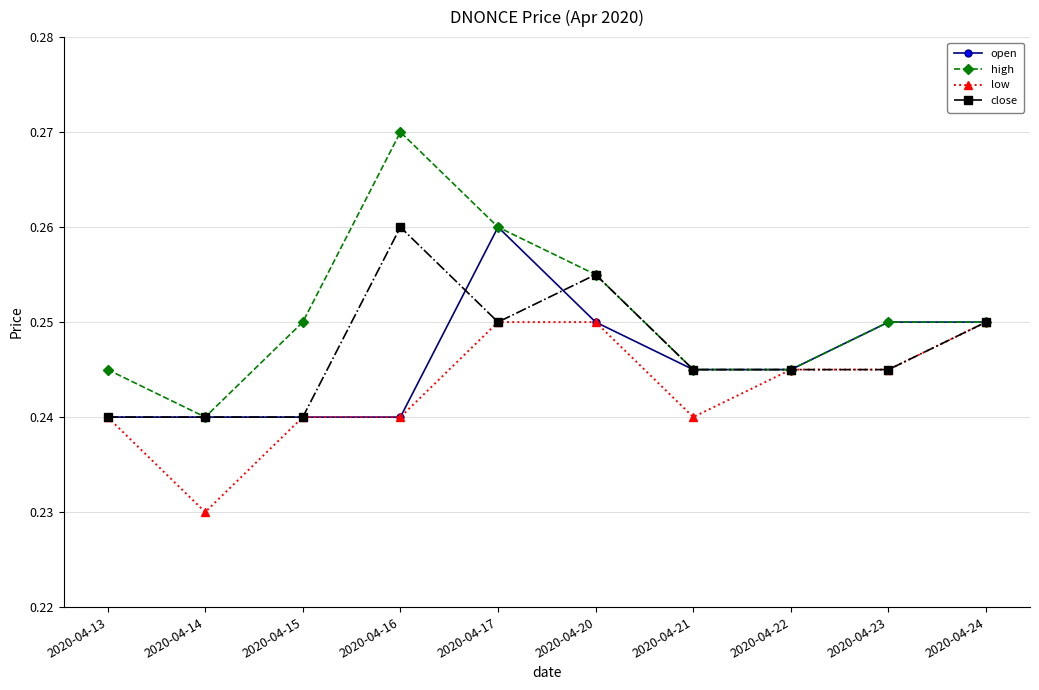

Which category has the lowest value across all series?

2020-04-14